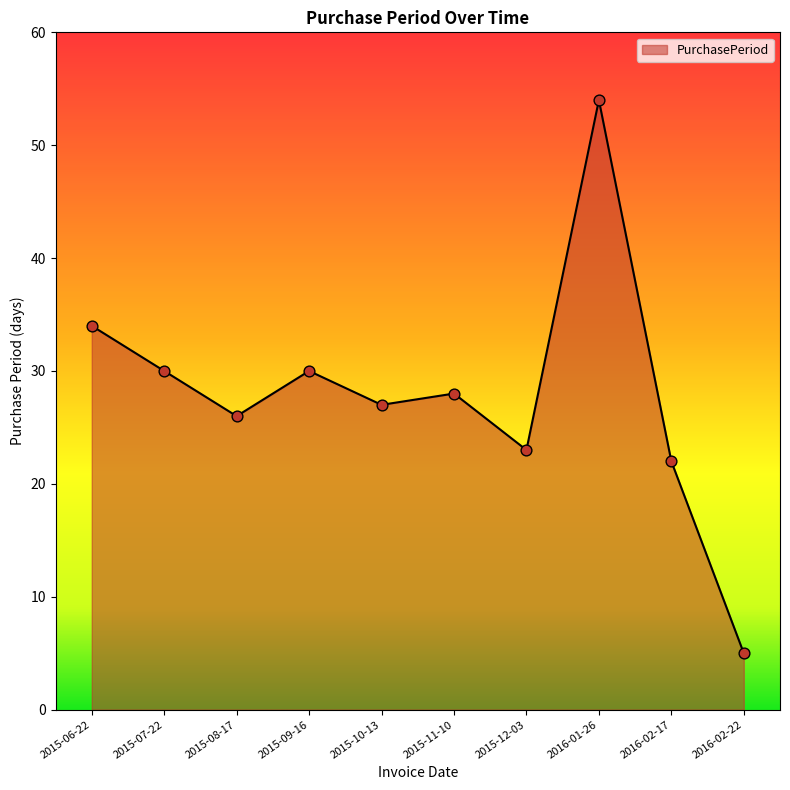

What is the change in value from 2015-06-22 to 2015-11-10?

-6